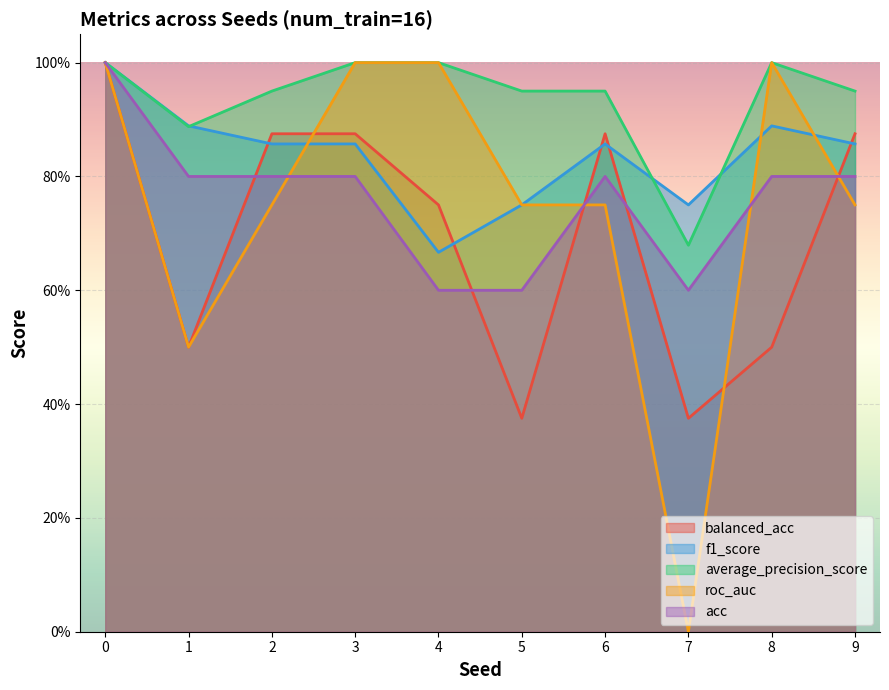

In roc_auc, how many points are higher than both neighbors (excluding endpoints)?

1